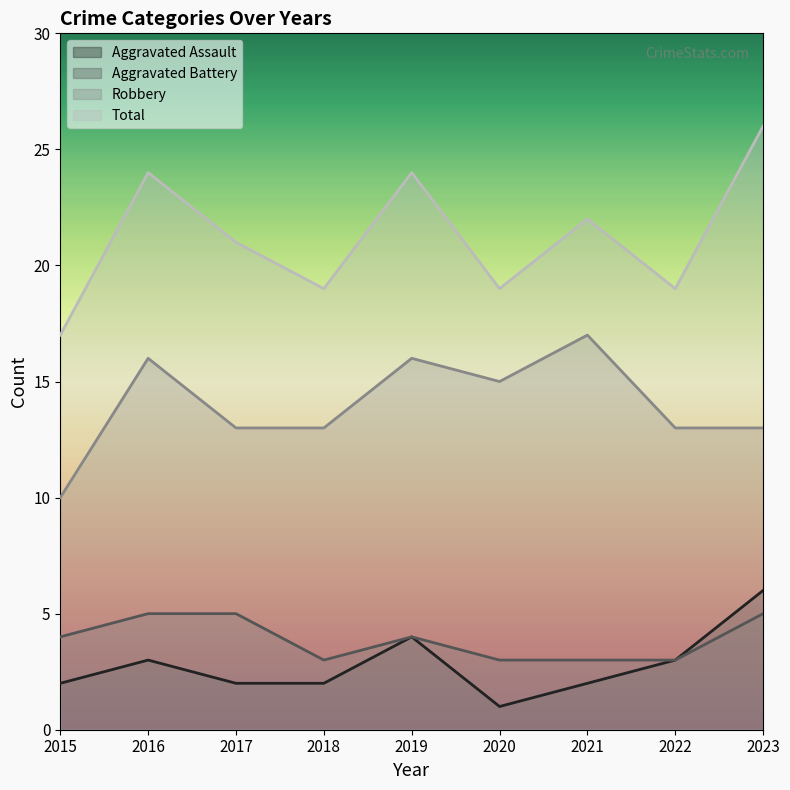

At how many categories does at least one series exceed 5?

9